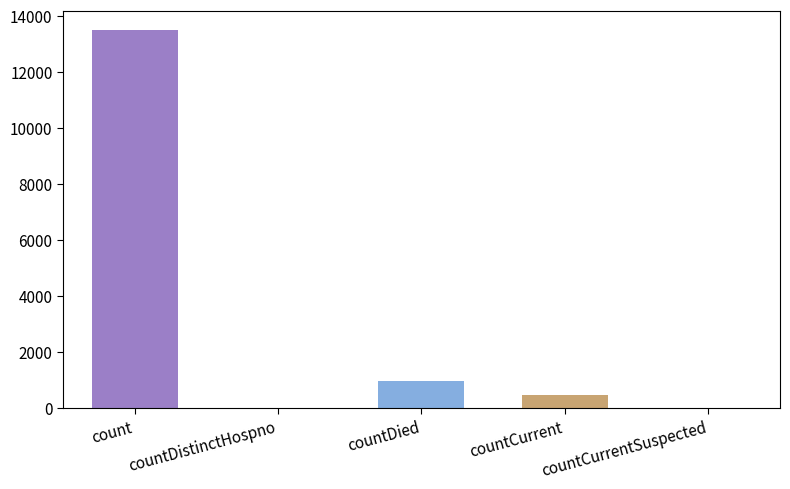

What is the maximum value shown in the chart?

13500